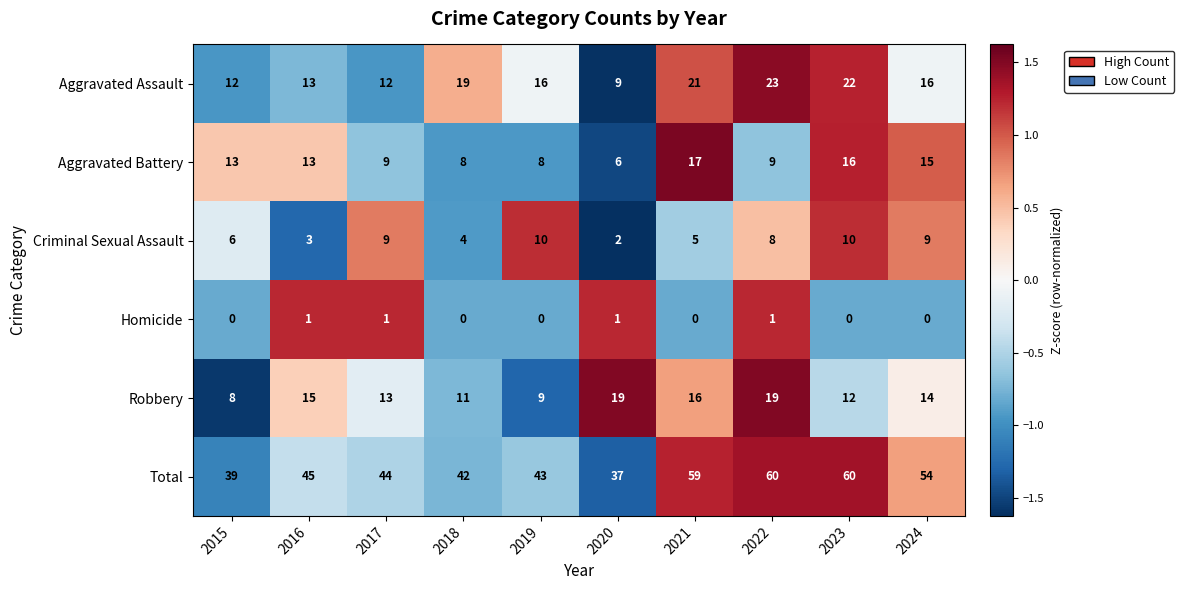

True or false: Criminal Sexual Assault has a value of 10 at 2019.

True